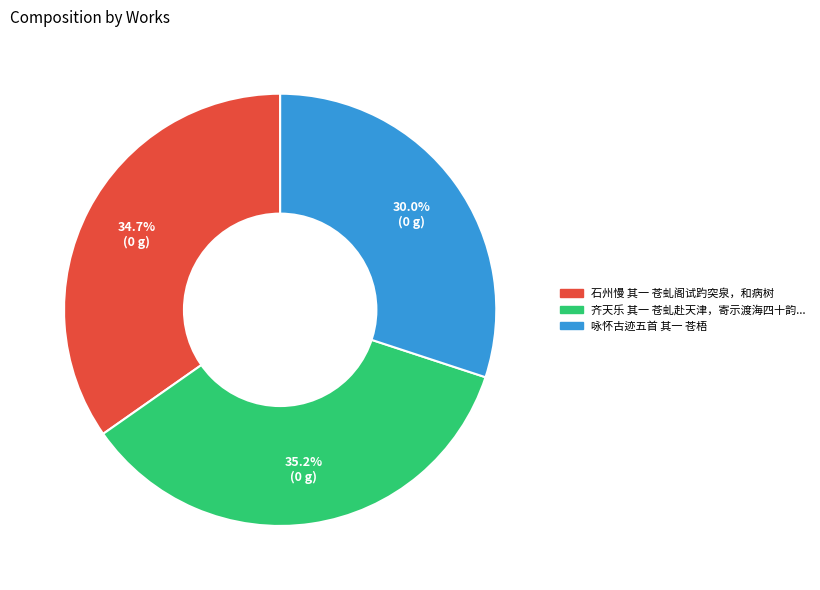

Count the number of slices in the pie.

3